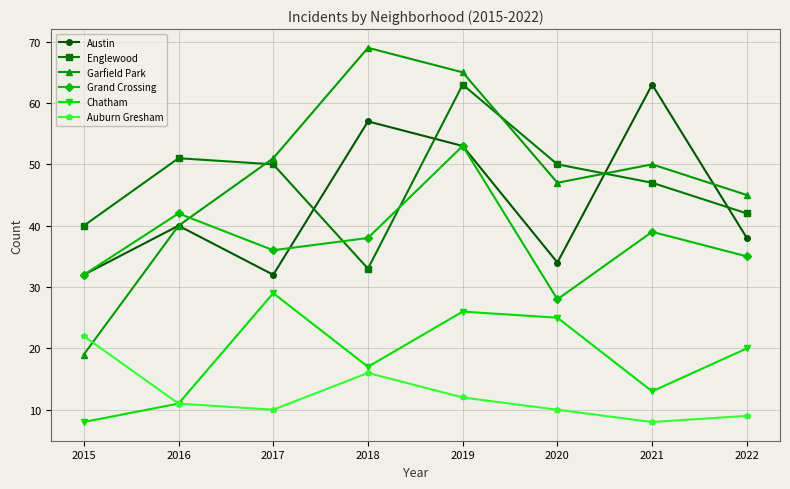

What is the difference between the Englewood values at 2018 and 2020?

17